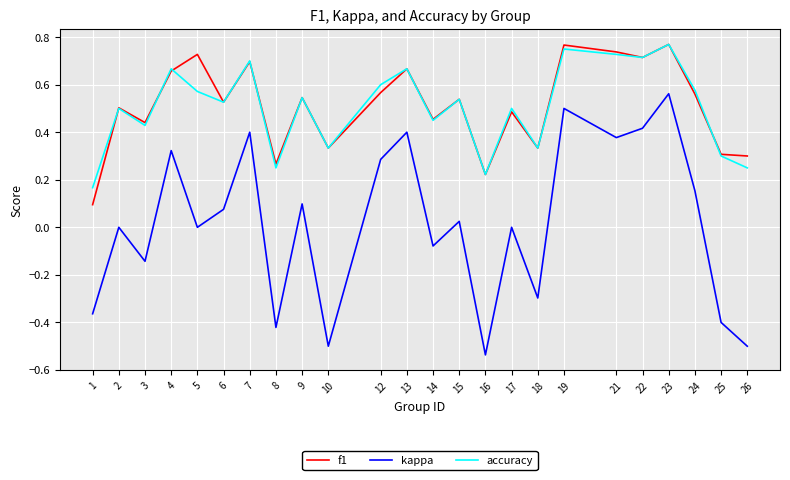

At which category does the chart reach its minimum across all series?

16